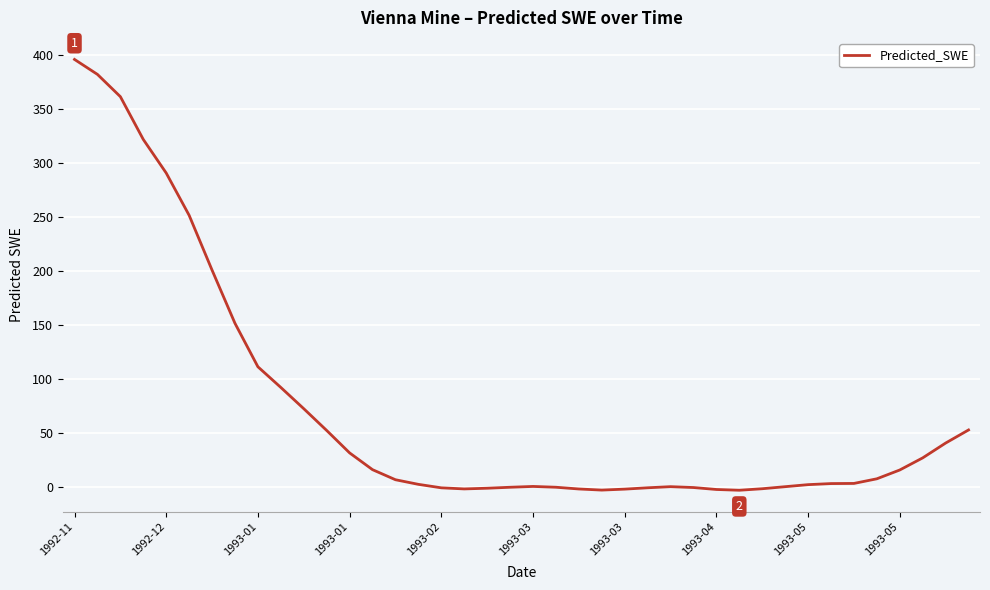

What is the maximum value shown in the chart?

395.8